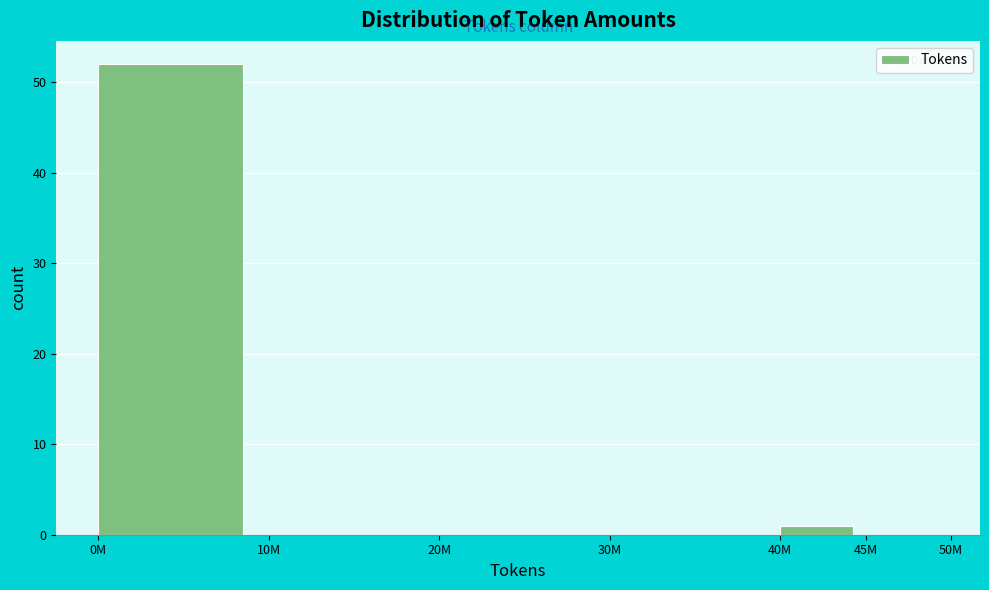

Reading left to right, list all the values displayed in this chart.

0M=52	10M=0	20M=0	30M=0	40M=1	45M=0